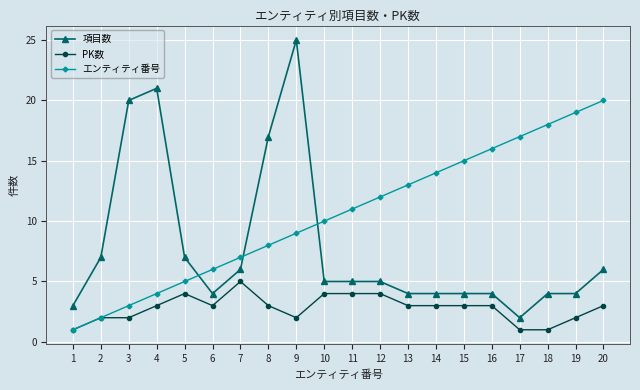

The value of エンティティ番号 at 16 is 11. True or false?

False